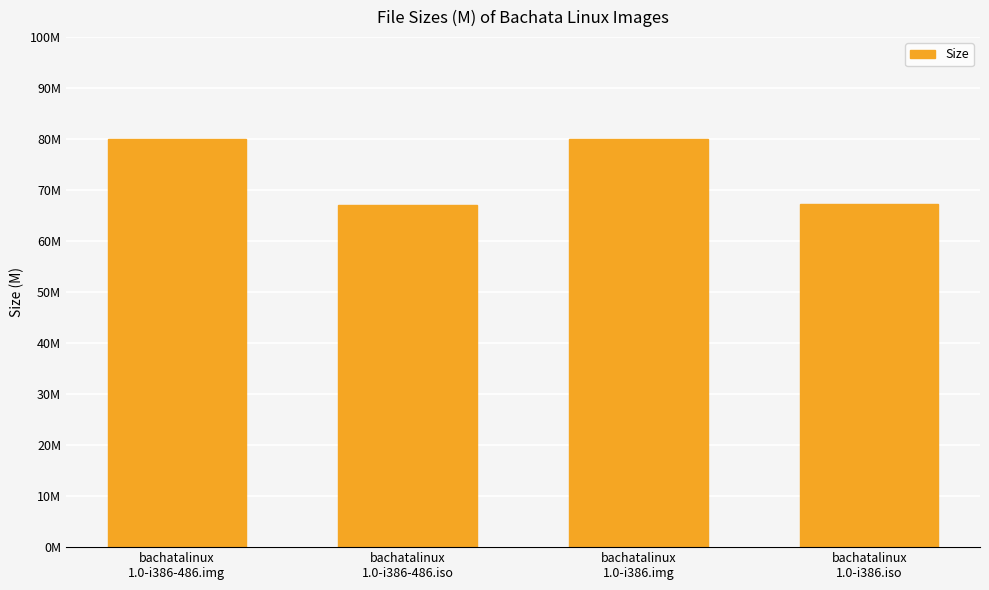

Rank the categories by value from lowest to highest.

bachatalinux
1.0-i386-486.iso, bachatalinux
1.0-i386.iso, bachatalinux
1.0-i386-486.img, bachatalinux
1.0-i386.img